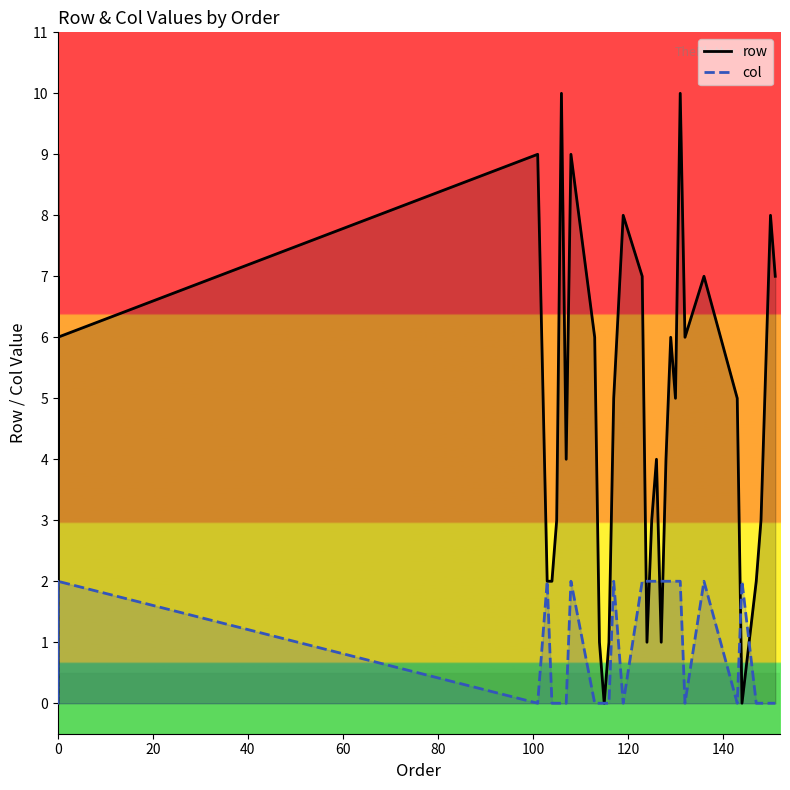

What is the maximum value for col?

2